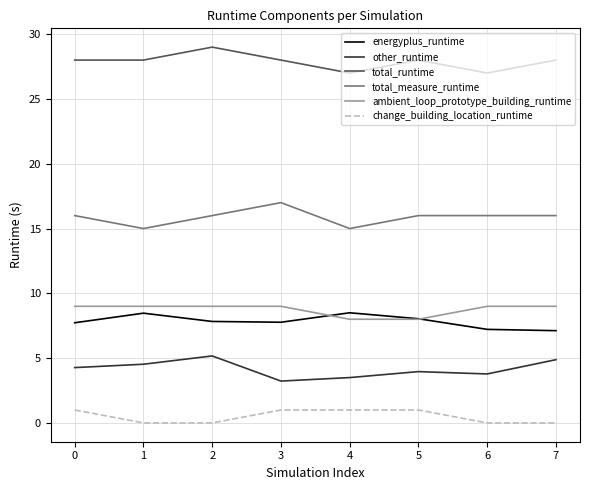

Does the chart display data point markers on the line(s)?

No